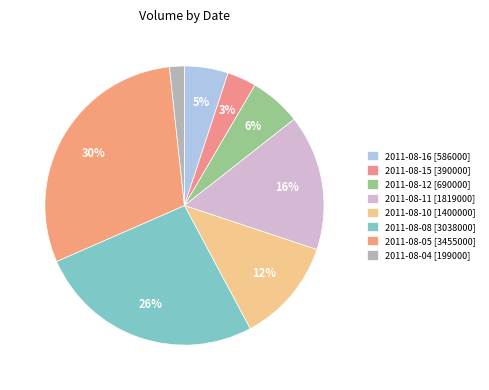

Which slice is the largest?

2011-08-05